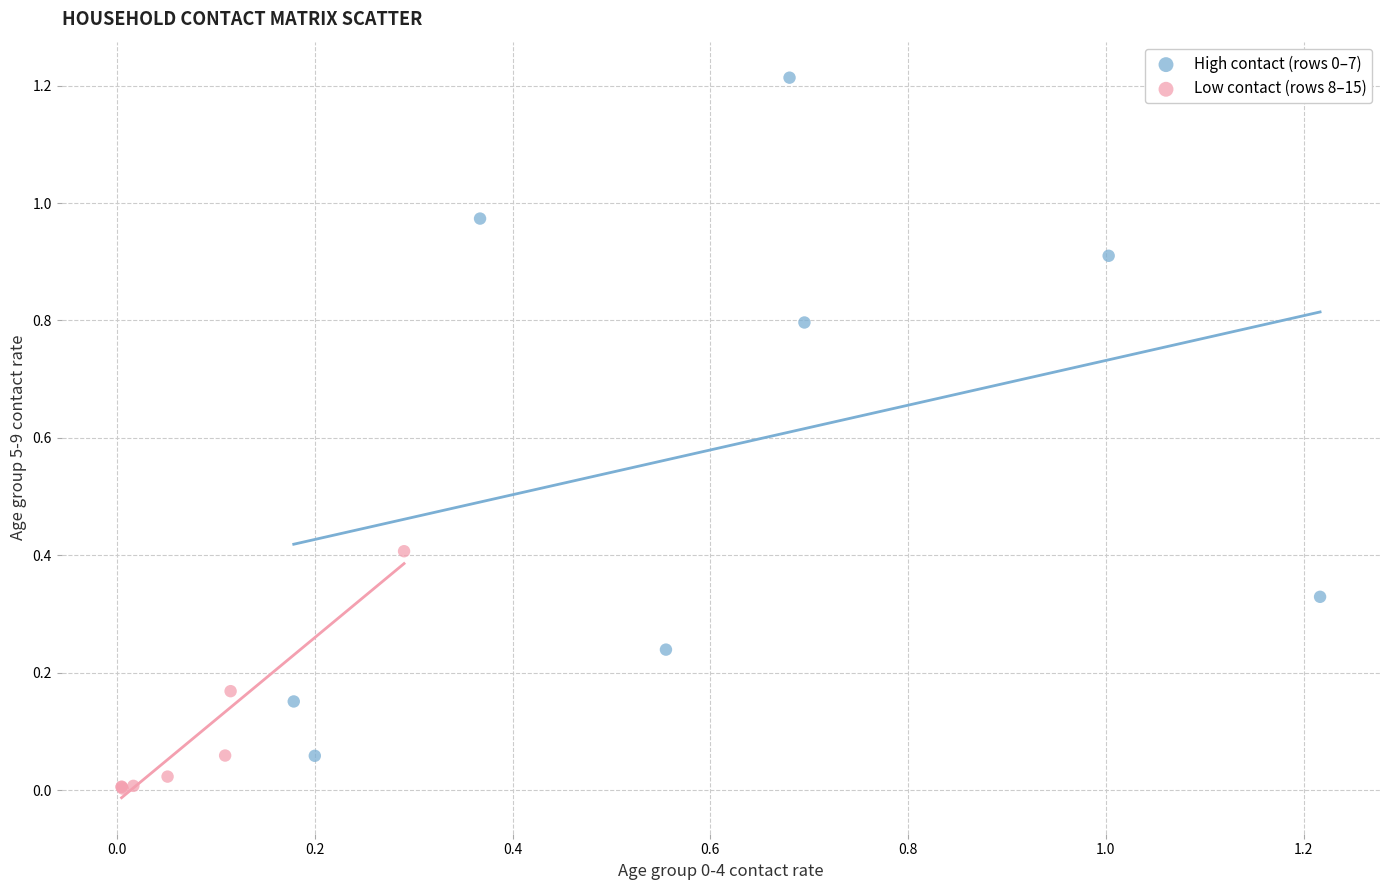

Which series reaches the minimum Y coordinate?

Low contact (rows 8–15)